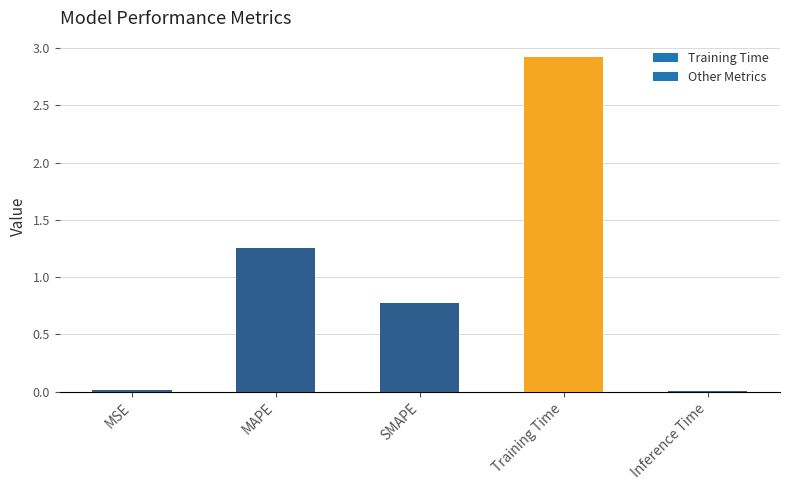

What is the label of the 1st bar from the right?

Inference Time